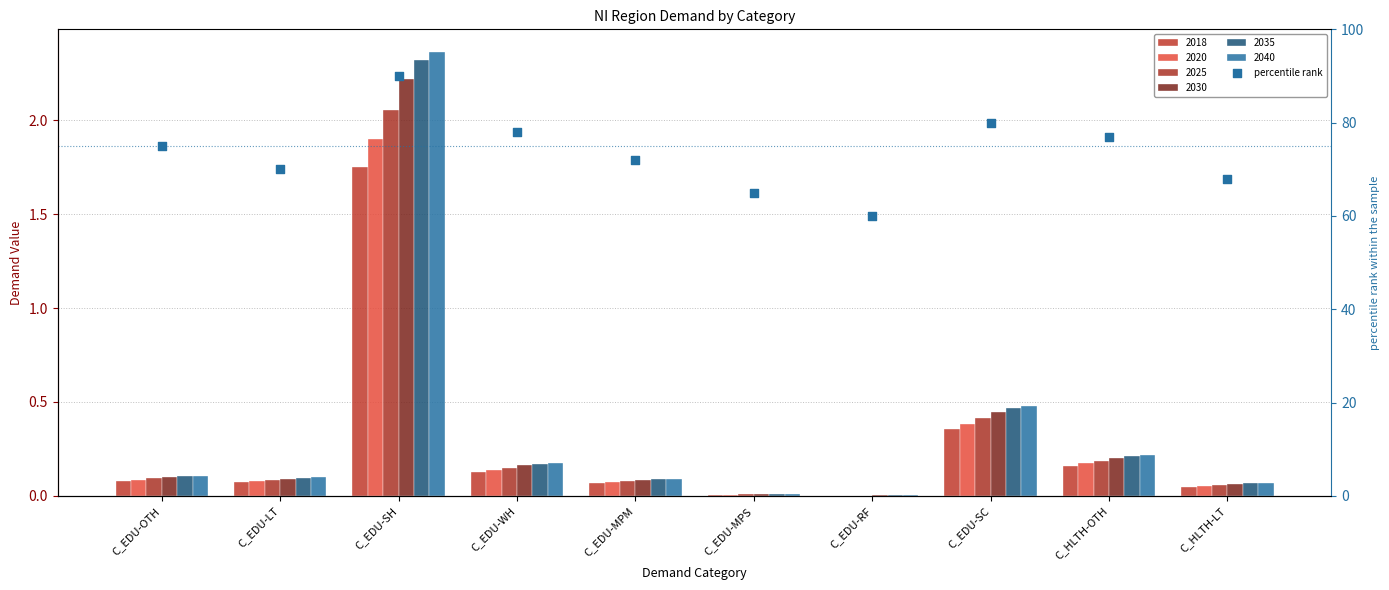

Approximately how many times larger is the value at C_EDU-LT compared to C_EDU-WH?

0.9